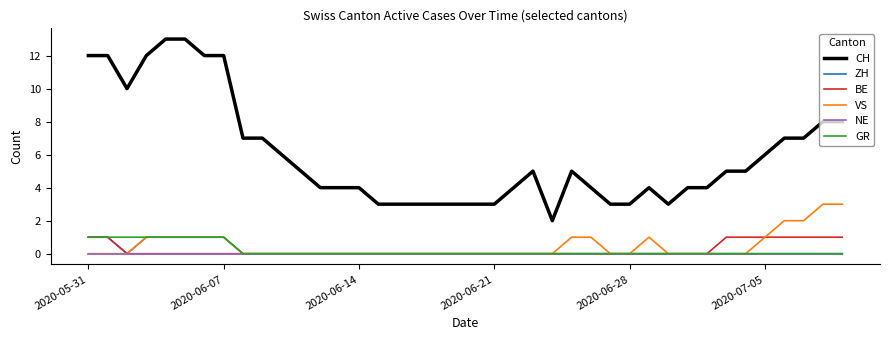

Which series has the largest total across all categories?

CH